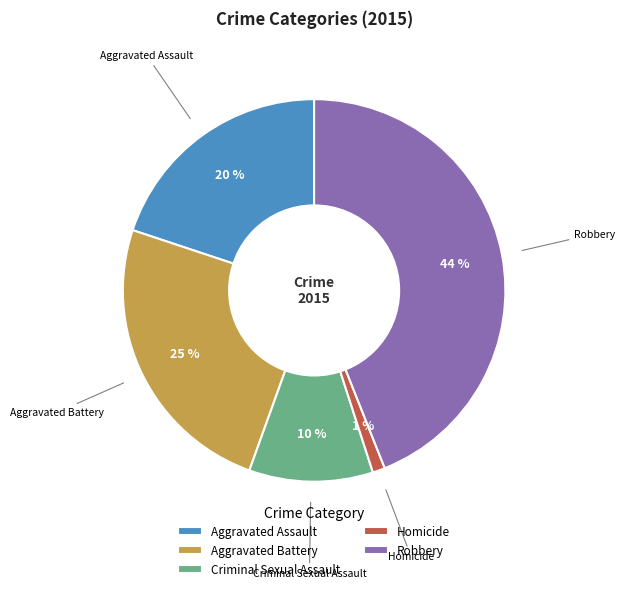

Is the sum of Robbery and Aggravated Assault greater than half?

Yes